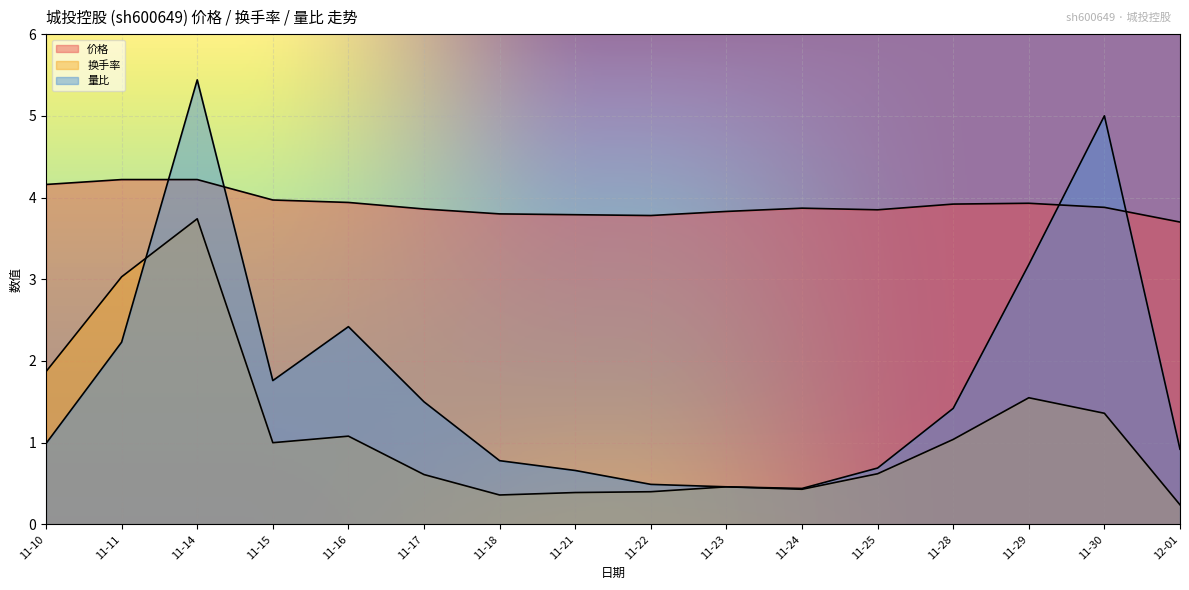

At 11-18, list the series in order from largest to smallest.

价格, 量比, 换手率